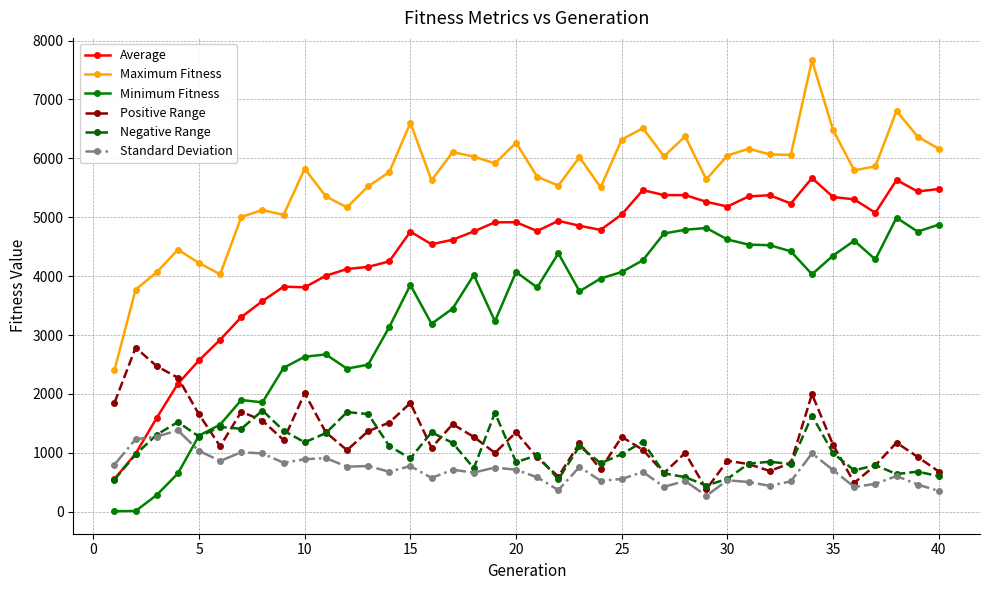

True or false: Maximum Fitness has more than 0 points higher than both neighbors.

True